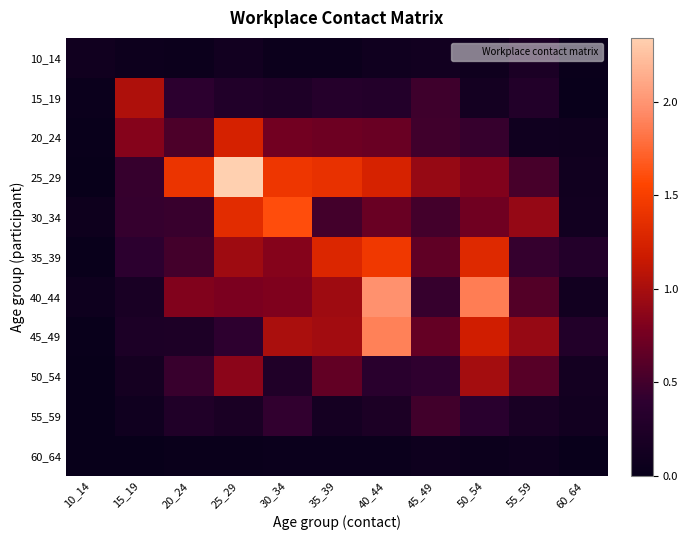

Reading right to left, extract all data points from this chart.

10_14: 60_64=0.0	55_59=0.2	50_54=0.1	45_49=0.1	40_44=0.1	35_39=0.0	30_34=0.1	25_29=0.1	20_24=0.1	15_19=0.1	10_14=0.1
15_19: 60_64=0.0	55_59=0.3	50_54=0.1	45_49=0.5	40_44=0.3	35_39=0.3	30_34=0.2	25_29=0.3	20_24=0.4	15_19=1.0	10_14=0.0
20_24: 60_64=0.1	55_59=0.1	50_54=0.4	45_49=0.5	40_44=0.7	35_39=0.7	30_34=0.7	25_29=1.2	20_24=0.5	15_19=0.8	10_14=0.0
25_29: 60_64=0.1	55_59=0.5	50_54=0.8	45_49=0.9	40_44=1.2	35_39=1.4	30_34=1.4	25_29=2.3	20_24=1.4	15_19=0.4	10_14=0.0
30_34: 60_64=0.1	55_59=0.9	50_54=0.7	45_49=0.5	40_44=0.7	35_39=0.5	30_34=1.6	25_29=1.3	20_24=0.5	15_19=0.4	10_14=0.1
35_39: 60_64=0.3	55_59=0.4	50_54=1.3	45_49=0.7	40_44=1.5	35_39=1.3	30_34=0.8	25_29=1.0	20_24=0.5	15_19=0.4	10_14=0.0
40_44: 60_64=0.1	55_59=0.6	50_54=1.9	45_49=0.4	40_44=2.0	35_39=1.0	30_34=0.8	25_29=0.8	20_24=0.8	15_19=0.2	10_14=0.1
45_49: 60_64=0.3	55_59=0.9	50_54=1.2	45_49=0.7	40_44=1.9	35_39=1.0	30_34=1.0	25_29=0.4	20_24=0.2	15_19=0.2	10_14=0.0
50_54: 60_64=0.1	55_59=0.6	50_54=1.0	45_49=0.4	40_44=0.4	35_39=0.7	30_34=0.3	25_29=0.9	20_24=0.5	15_19=0.1	10_14=0.0
55_59: 60_64=0.1	55_59=0.2	50_54=0.4	45_49=0.5	40_44=0.2	35_39=0.2	30_34=0.4	25_29=0.2	20_24=0.3	15_19=0.1	10_14=0.0
60_64: 60_64=0.0	55_59=0.1	50_54=0.0	45_49=0.1	40_44=0.0	35_39=0.0	30_34=0.0	25_29=0.0	20_24=0.0	15_19=0.0	10_14=0.0